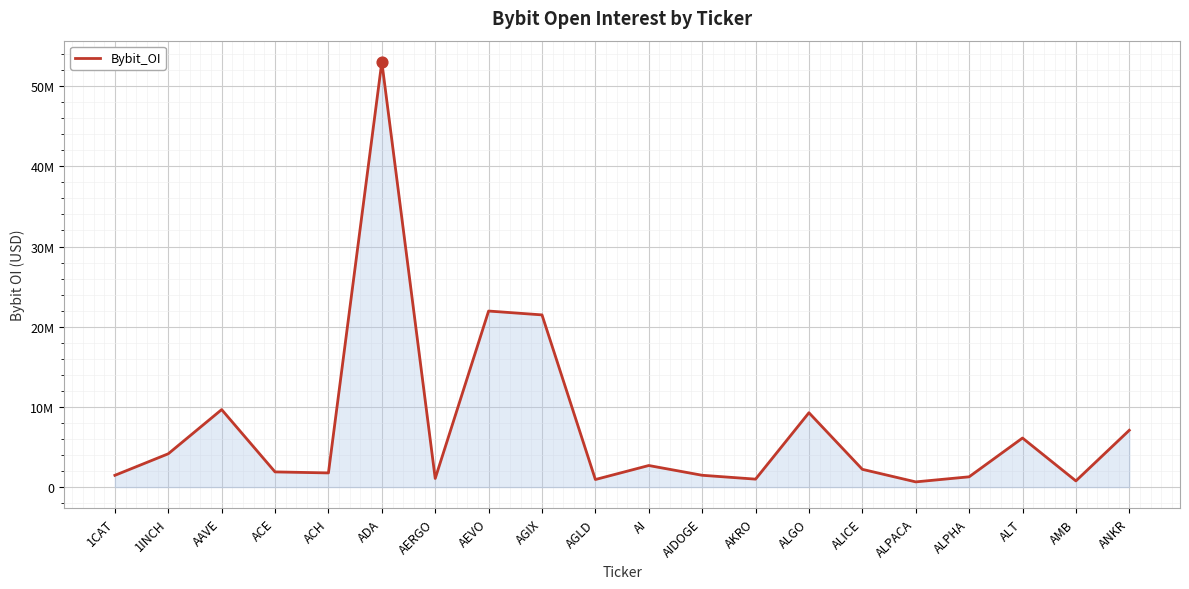

Is this an area chart (filled region under the line)?

Yes